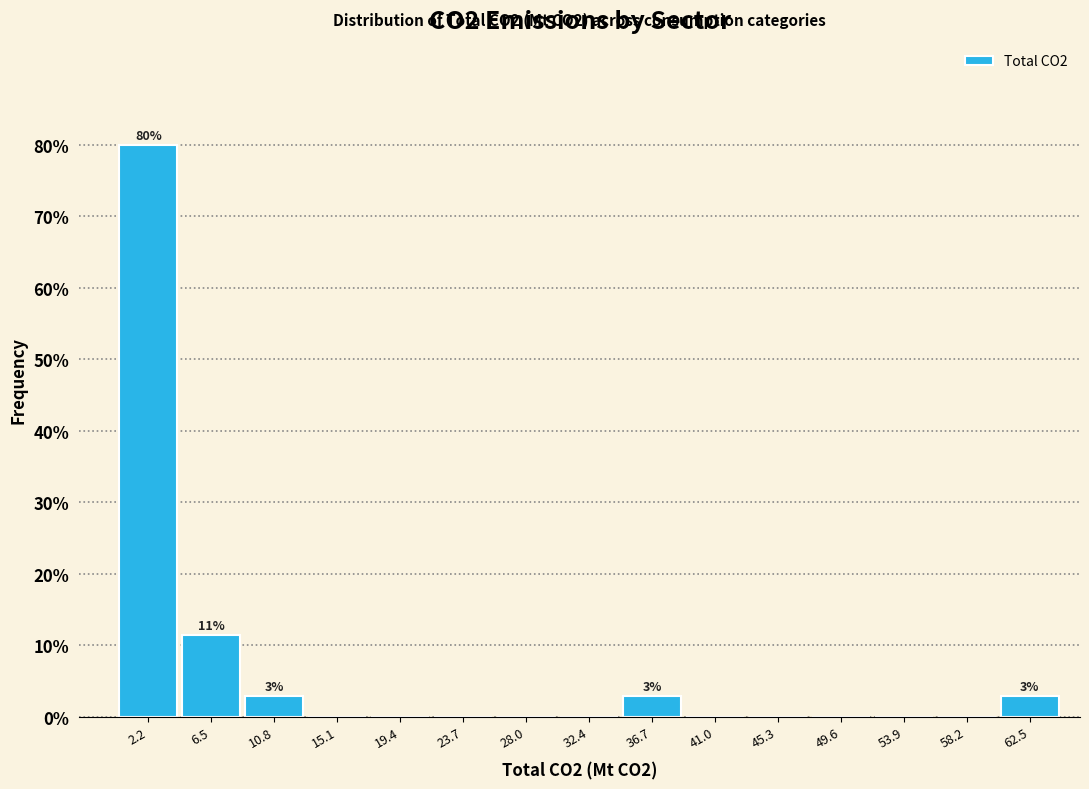

Which range on the x-axis has the tallest bar?

0.0 to 4.5